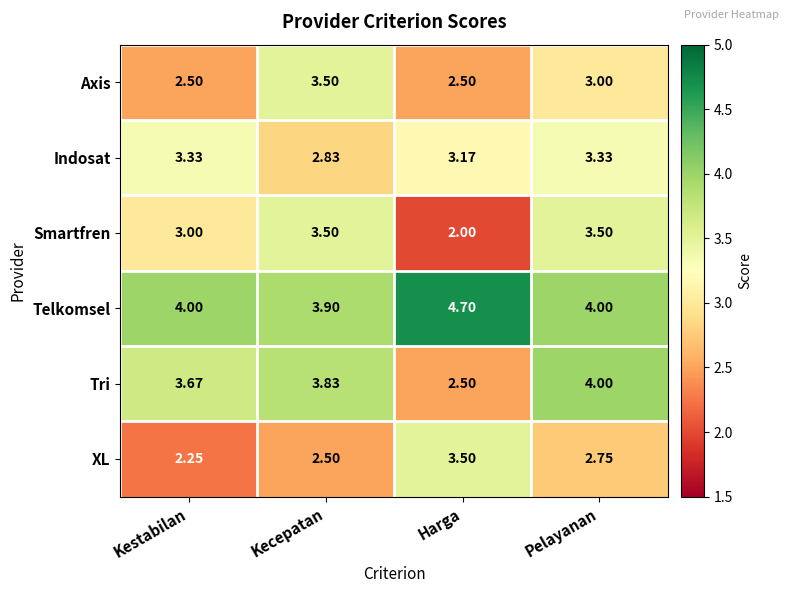

At which category does the chart reach its minimum across all series?

Harga